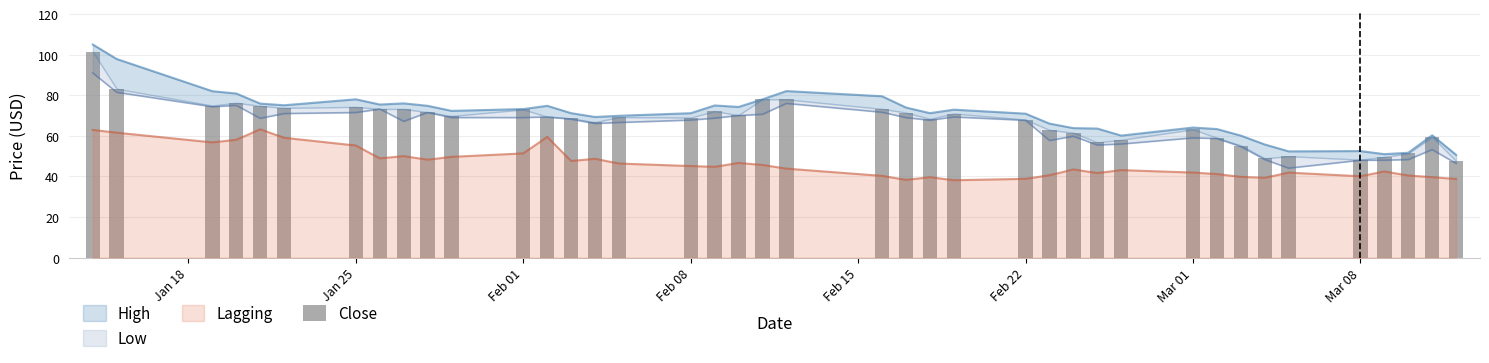

Reading left to right, list all the values displayed in this chart.

101.5	83.2	74.9	76.3	74.8	73.8	74.3	73.2	73.2	71.7	69.8	73.0	69.4	68.6	66.7	69.2	69.0	72.1	70.3	78.0	78.0	73.3	71.4	68.4	71.0	68.0	62.9	61.6	56.8	58.1	63.2	59.0	55.2	48.9	50.0	48.3	49.7	51.4	59.5	47.6